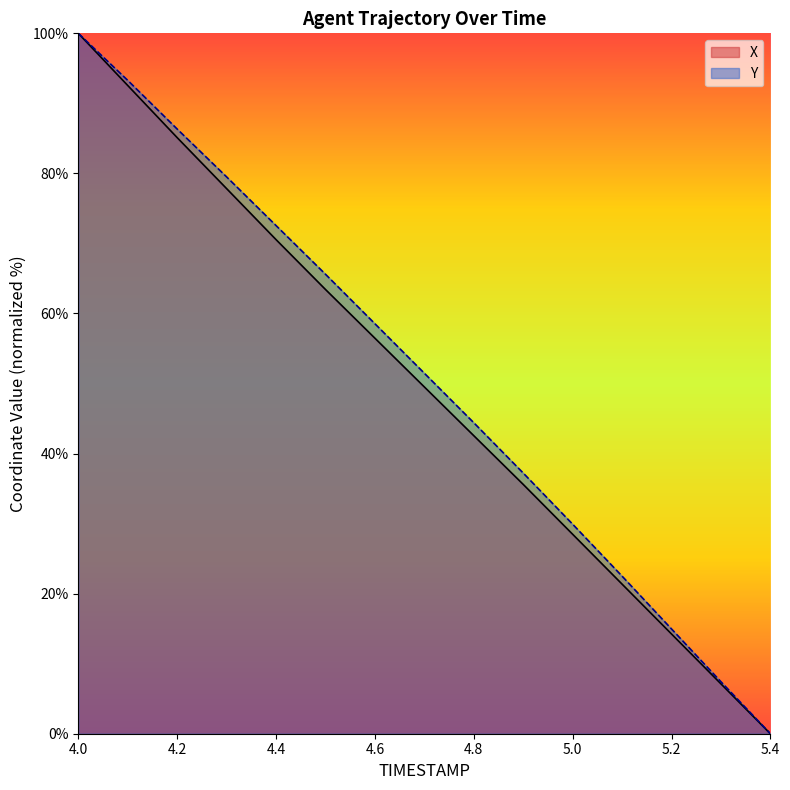

The value of Y at 4.1 is 93.3. True or false?

True